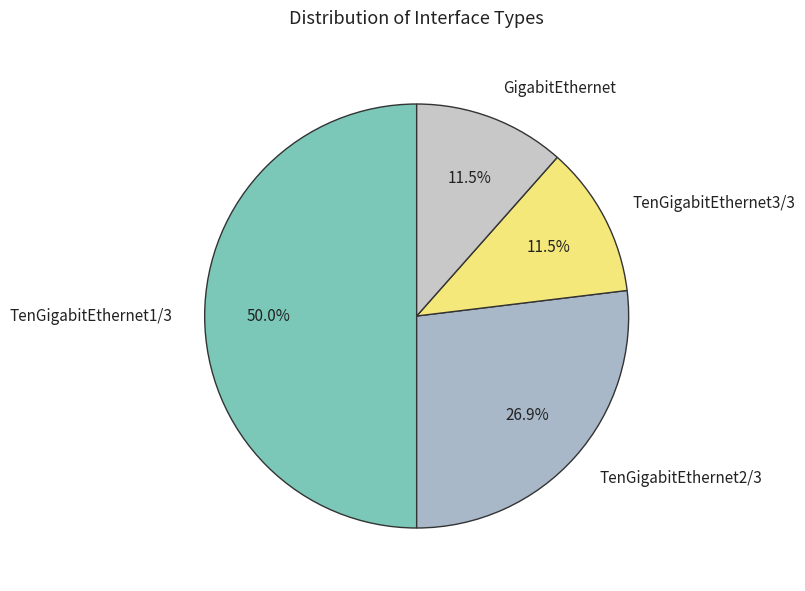

To the nearest percent, what is the average slice percentage?

25%